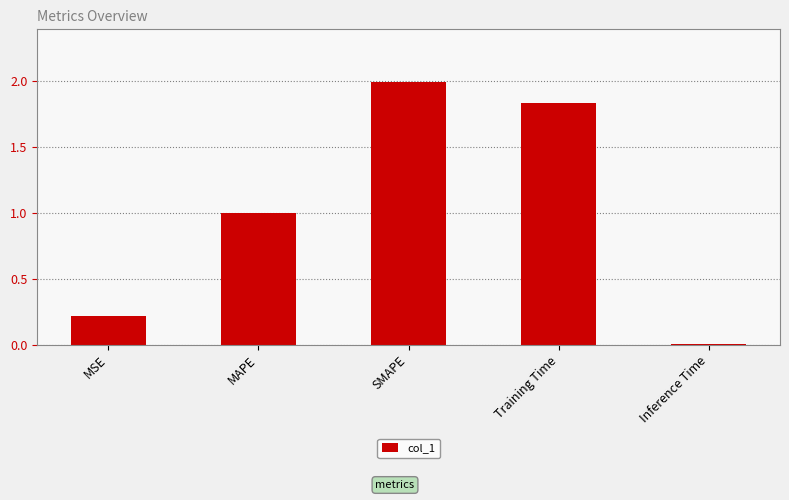

What is the label of the 1st bar from the right?

Inference Time